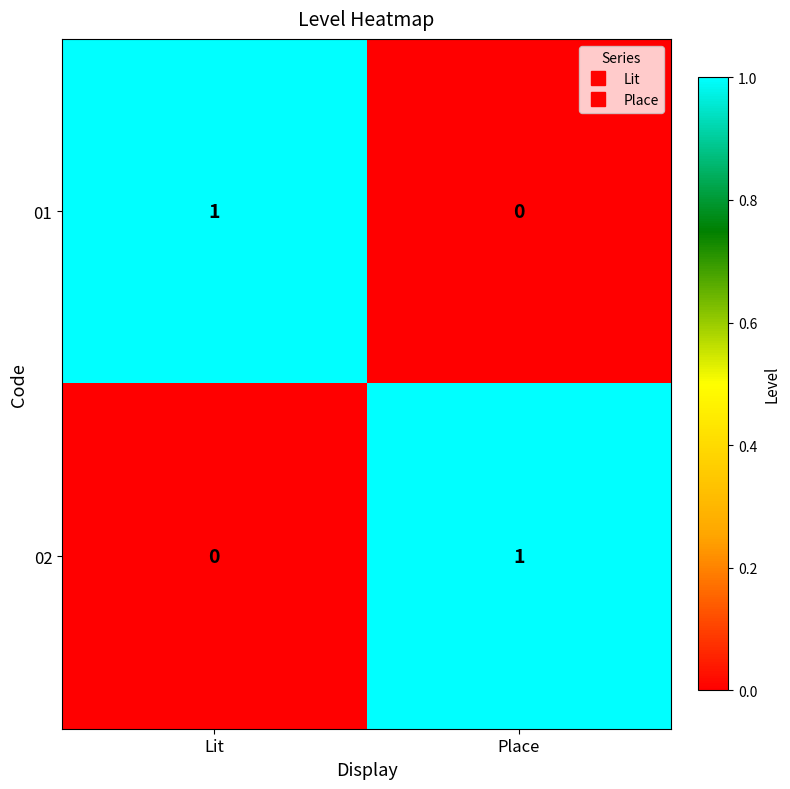

Is it true that 01 equals 1 at Lit?

True